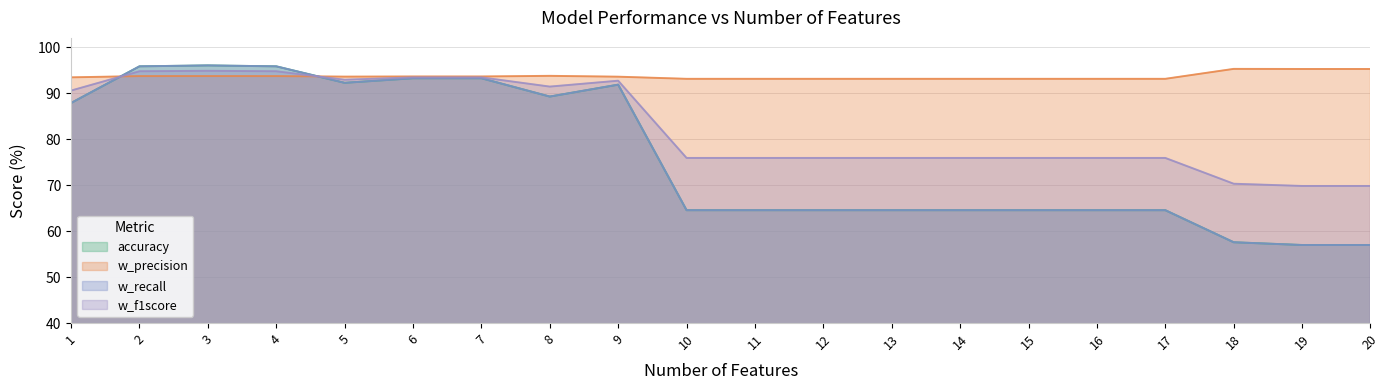

After their last crossing, which series has the higher values: w_precision or accuracy?

w_precision